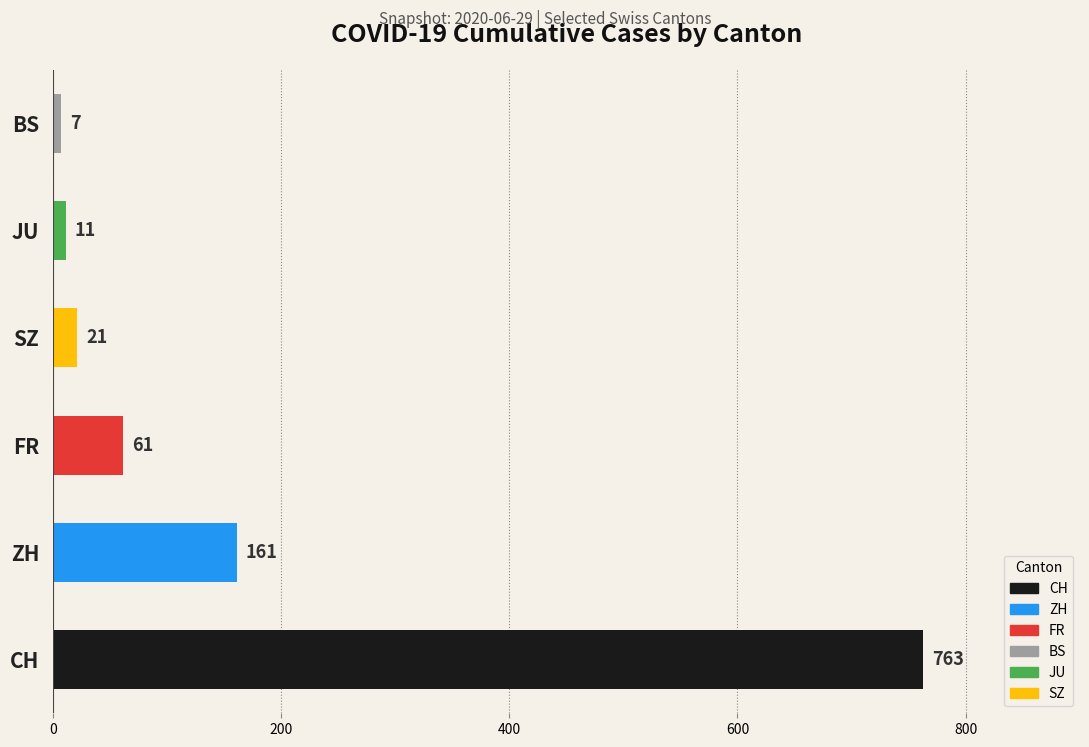

The value at FR is 61. True or false?

True